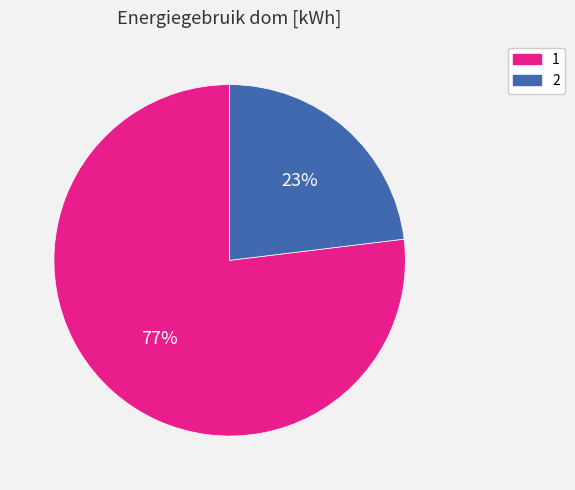

What percentage is the 2 slice, to the nearest percent?

23%